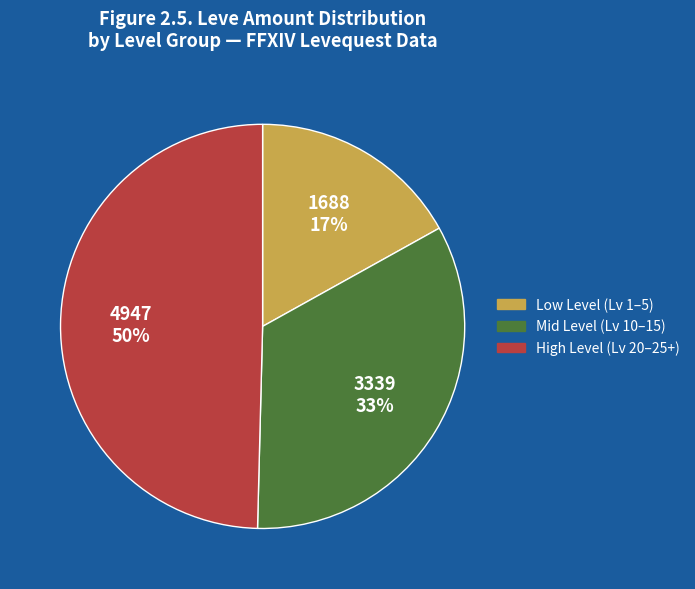

To the nearest percent, what is the difference between the largest and smallest slice percentages?

33%